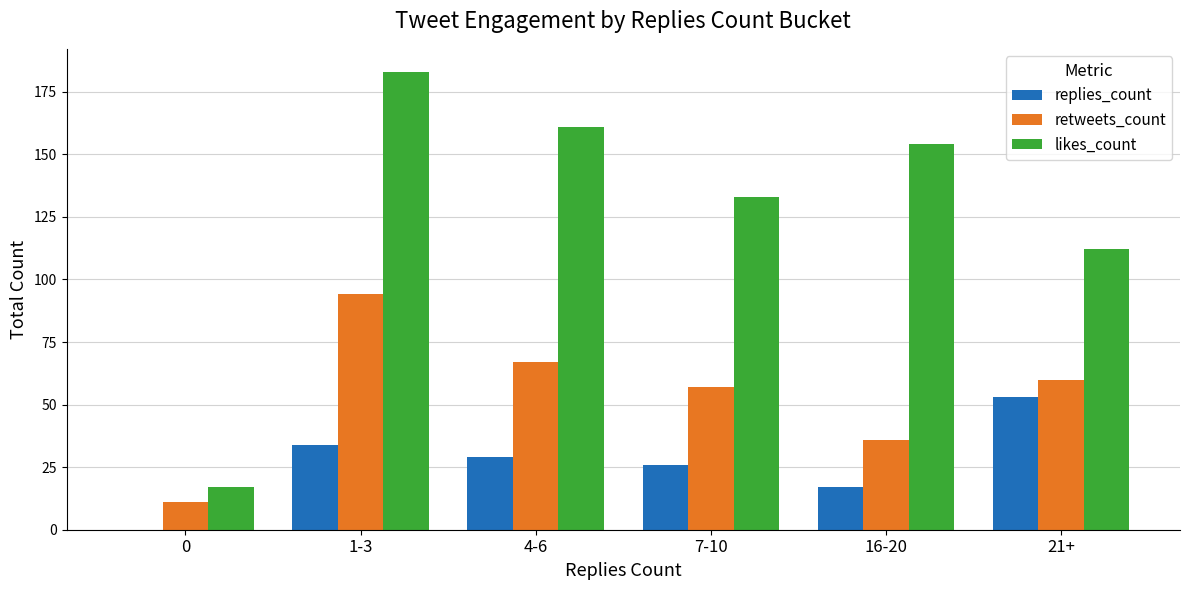

Is it true that likes_count equals 197 at 21+?

False